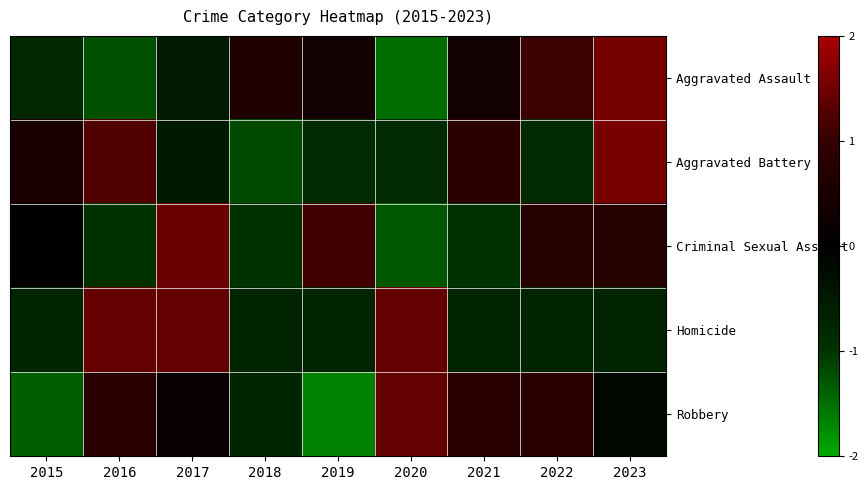

Between 2016 and 2018, which is larger?

2018